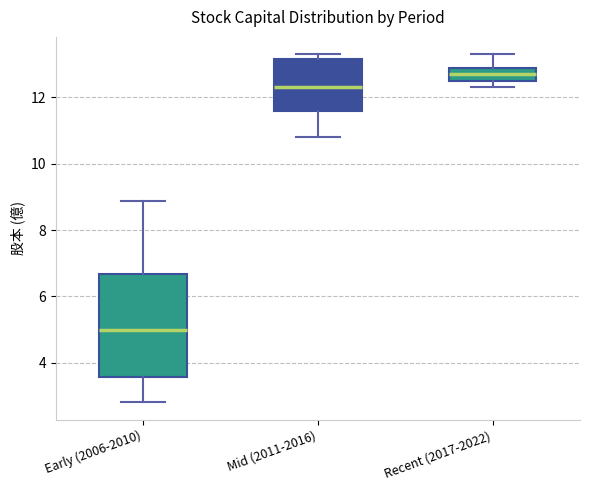

Which box has the highest median line?

Recent (2017-2022)